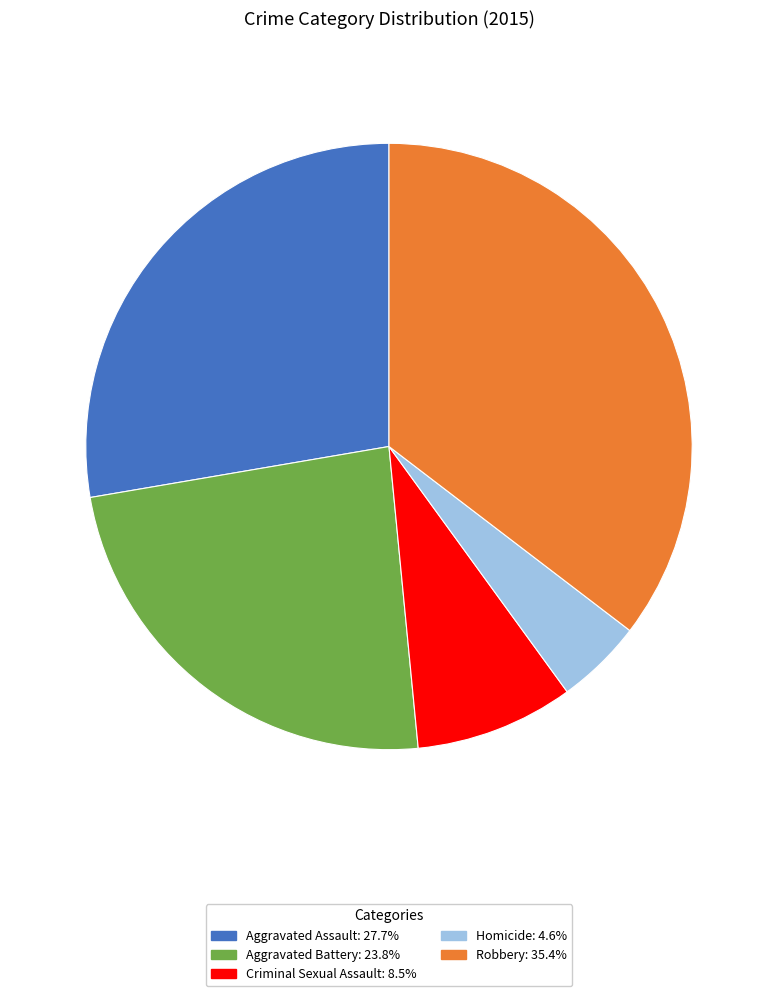

Is the sum of Aggravated Battery and Aggravated Assault greater than half?

Yes